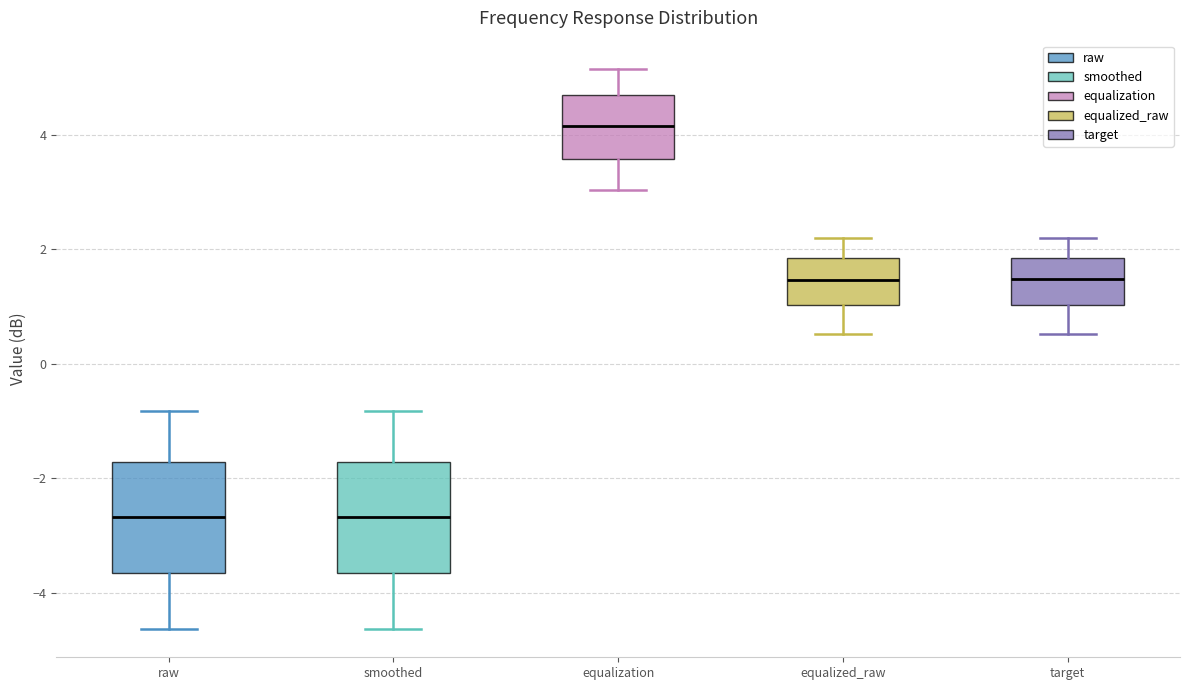

Where is the lower edge of the box for smoothed on the y-axis? The values are not printed on the chart, so give them approximately, as read against the axis.

-3.6